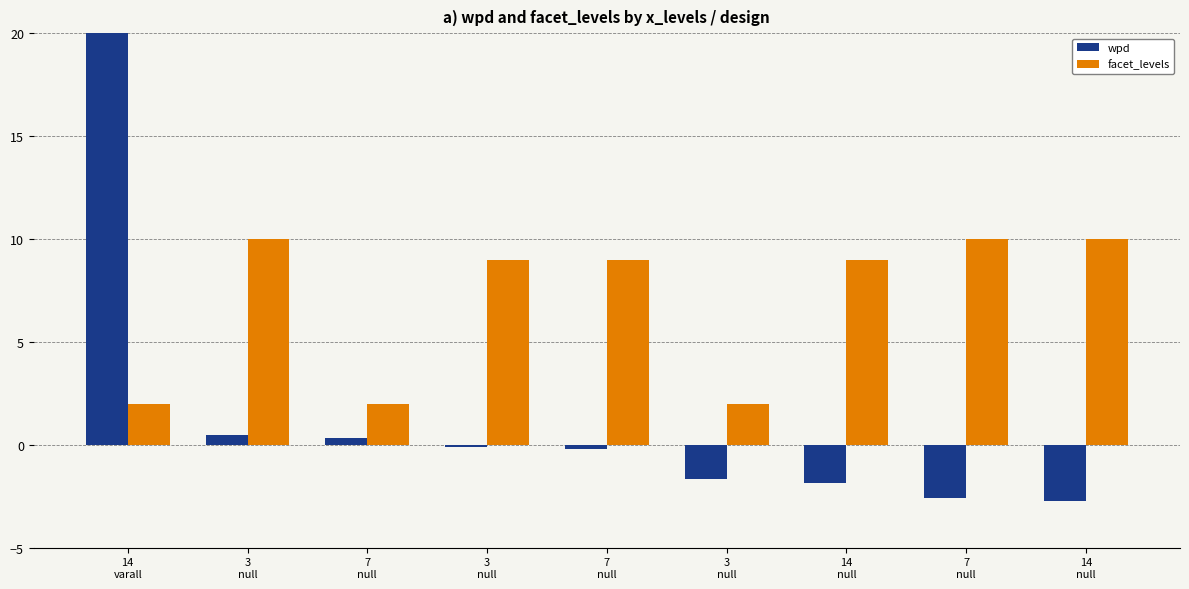

At which label does wpd first exceed 0?

14
varall